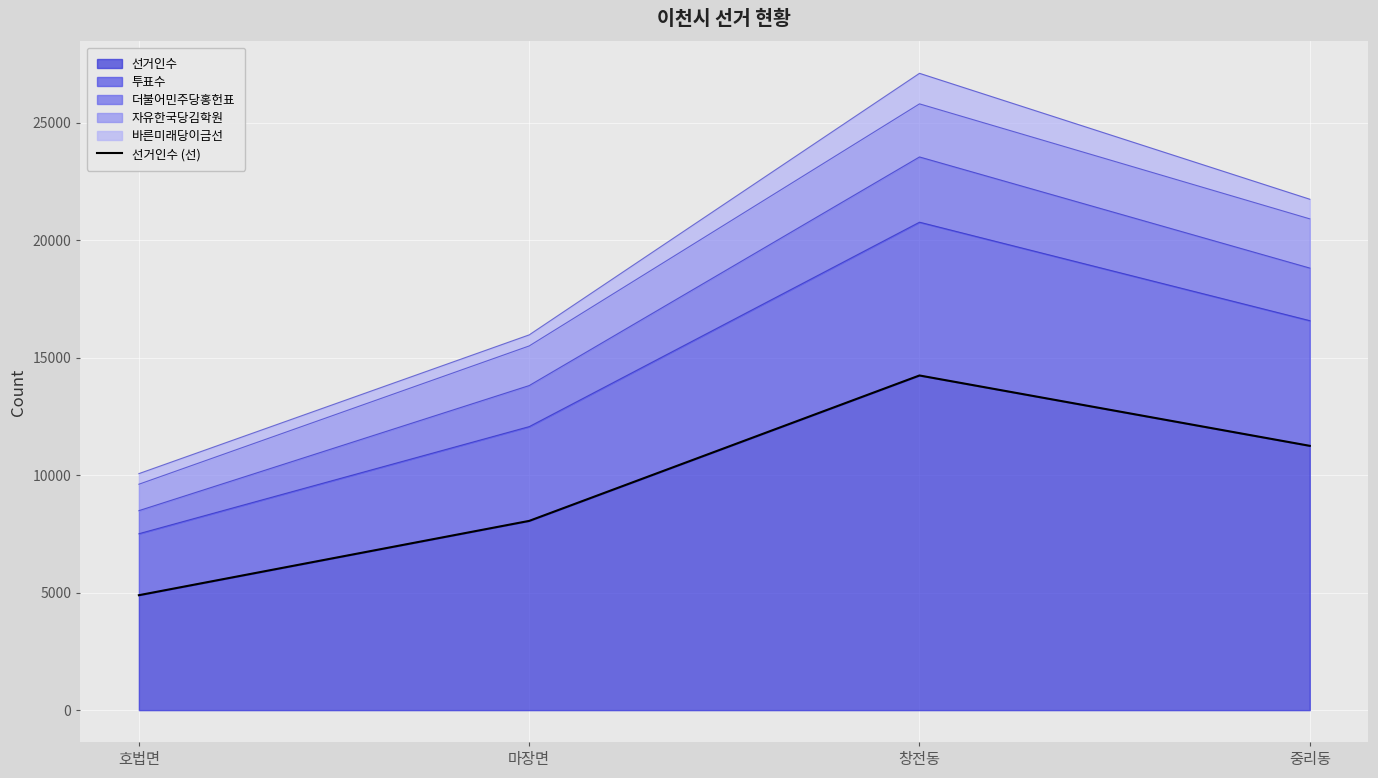

Reading left to right, list all the values displayed in this chart.

4891	8053	14241	11247